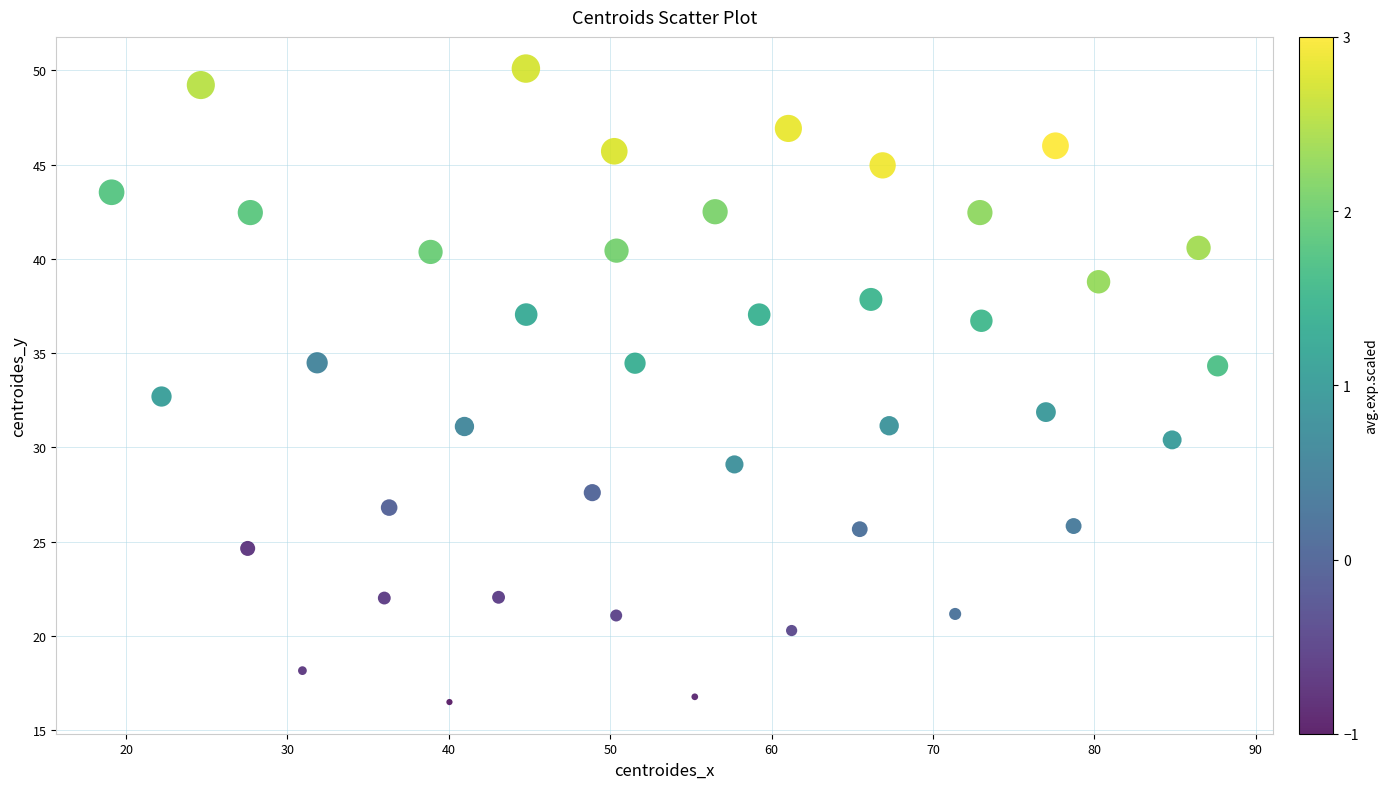

What is the range of Y values (max minus min)?

33.6